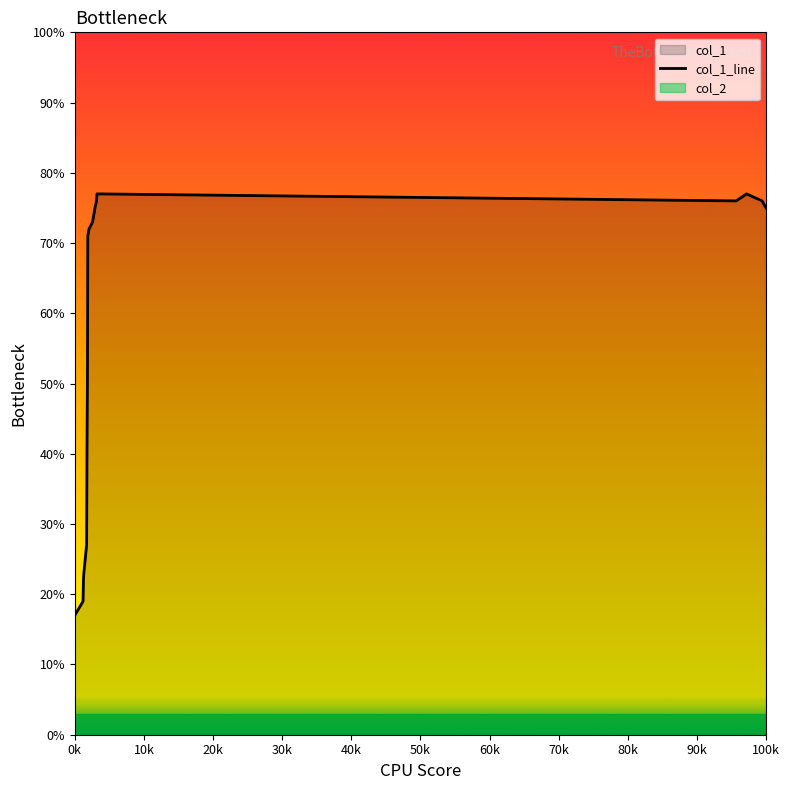

How many lines are shown in the chart?

1